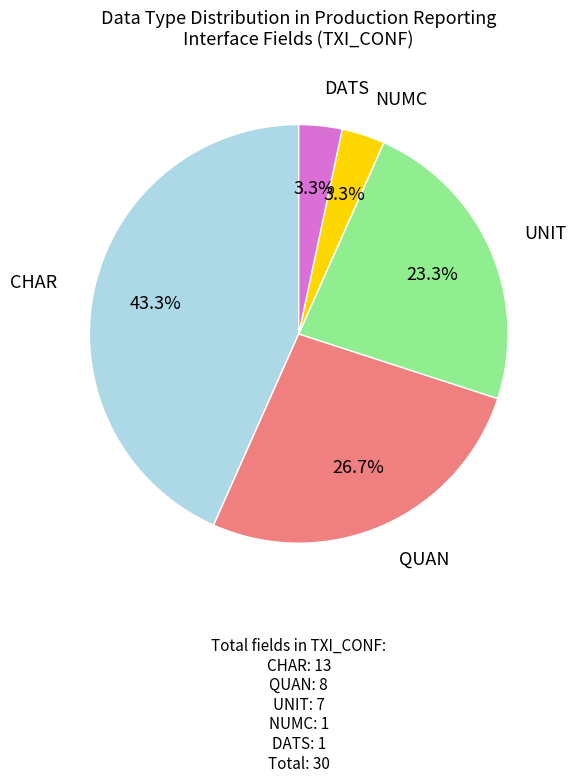

Is there any slice that represents more than half of the pie?

No